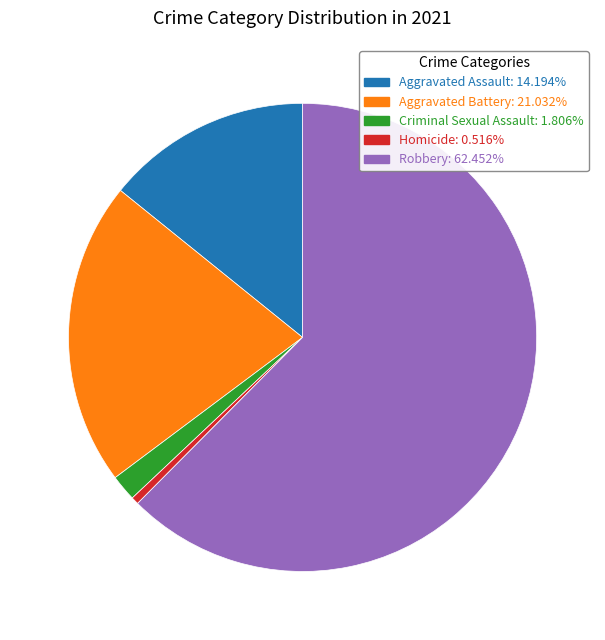

How many slices are in this pie chart?

5